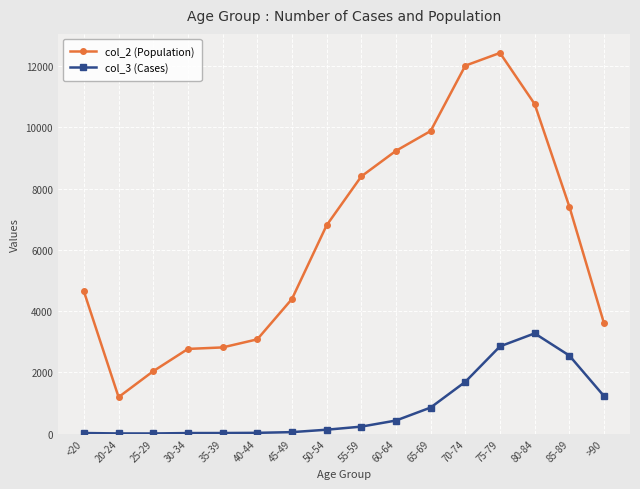

Is it true that col_3 (Cases) equals 1224 at >90?

True